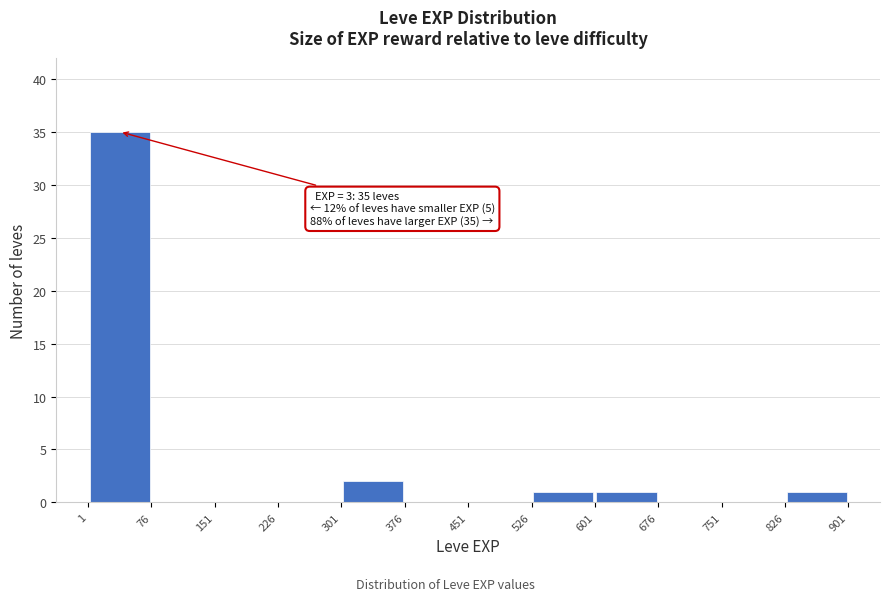

Which range on the x-axis has the tallest bar?

1 to 76